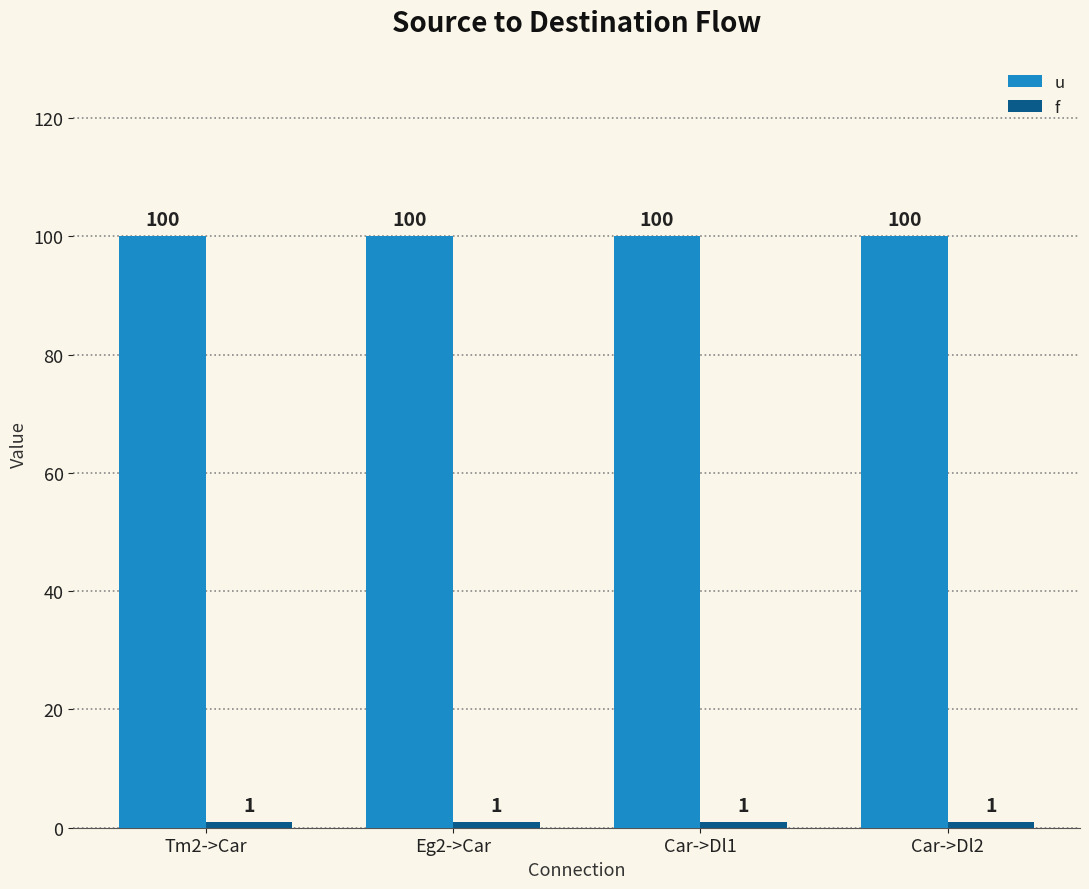

What value does the u series have at Car->Dl2?

100